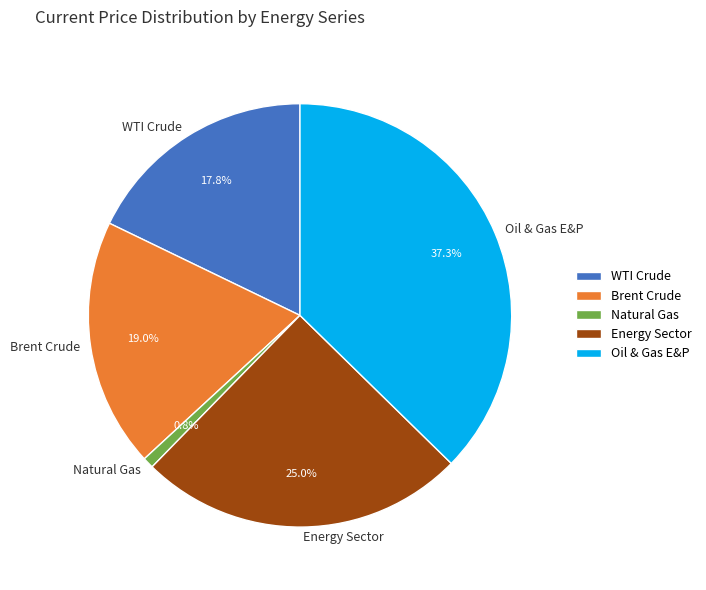

To the nearest percent, what is the difference between the Brent Crude and Energy Sector slice percentages?

6%